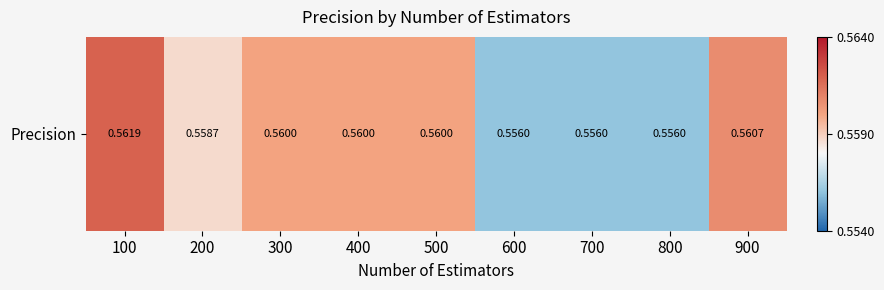

Which label corresponds to the largest value in the chart?

100